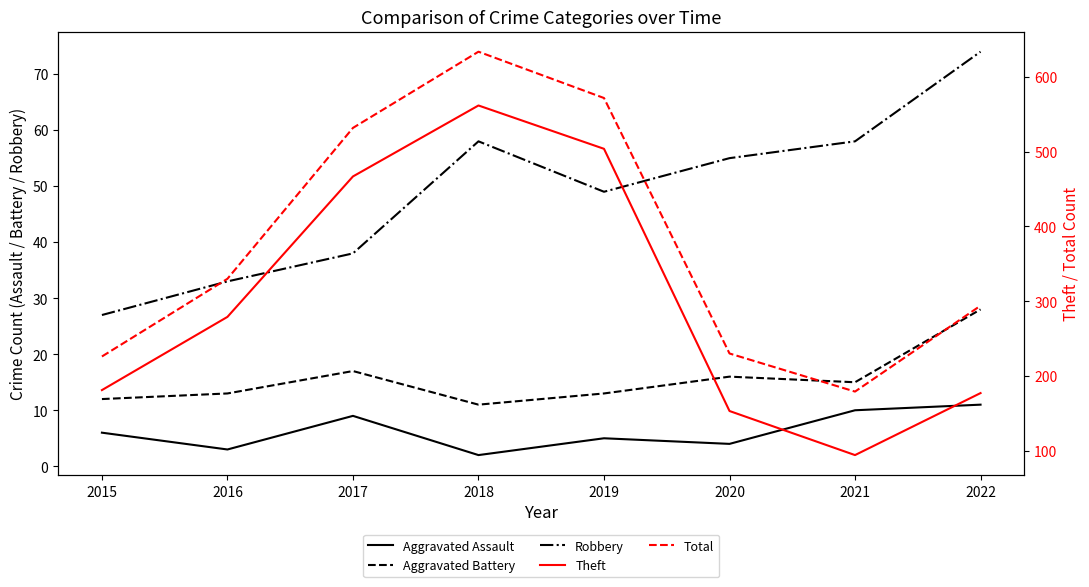

At how many categories does at least one series exceed 149?

8